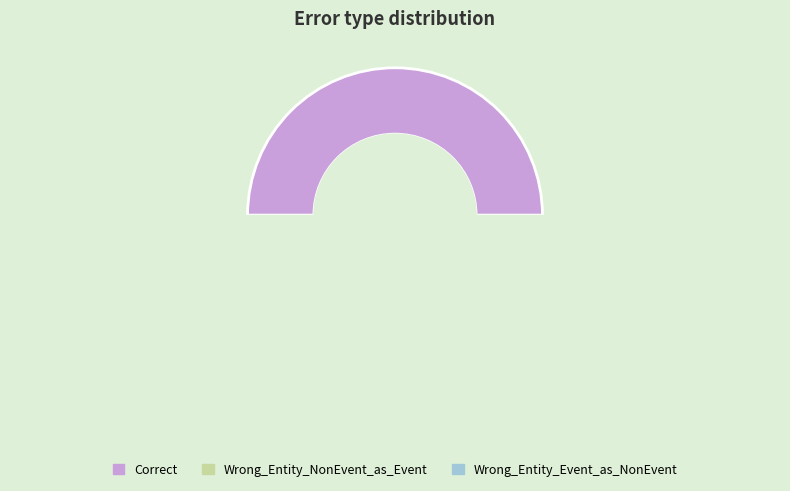

Which slice is the largest?

Correct